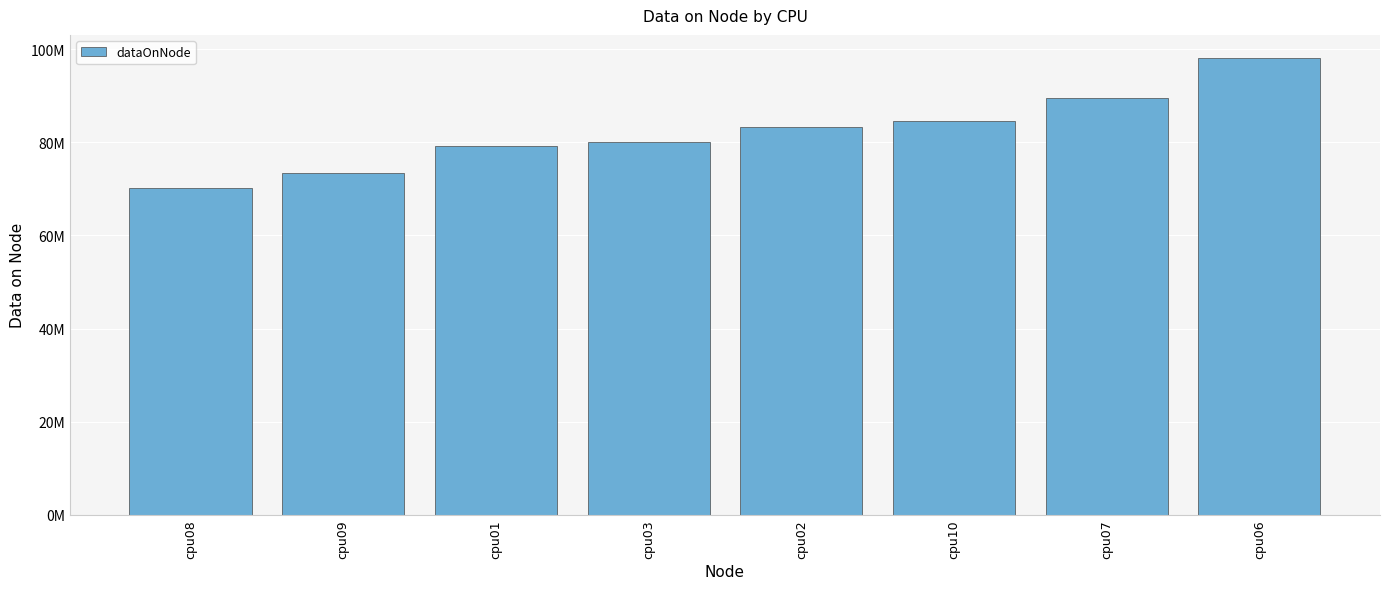

Which category has the lowest value across all series?

cpu08